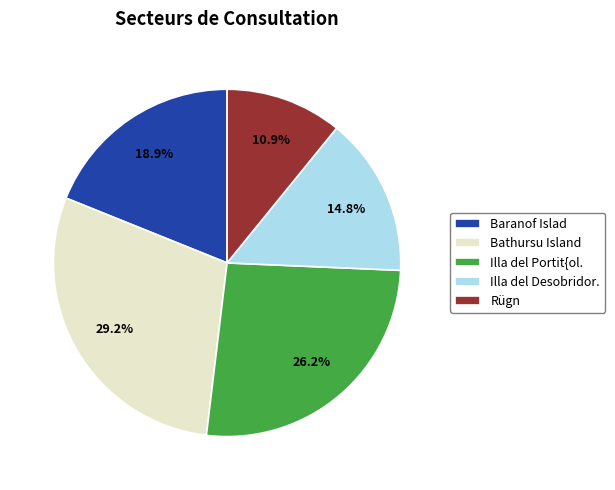

To the nearest percent, what portion does Baranof Islad represent?

19%